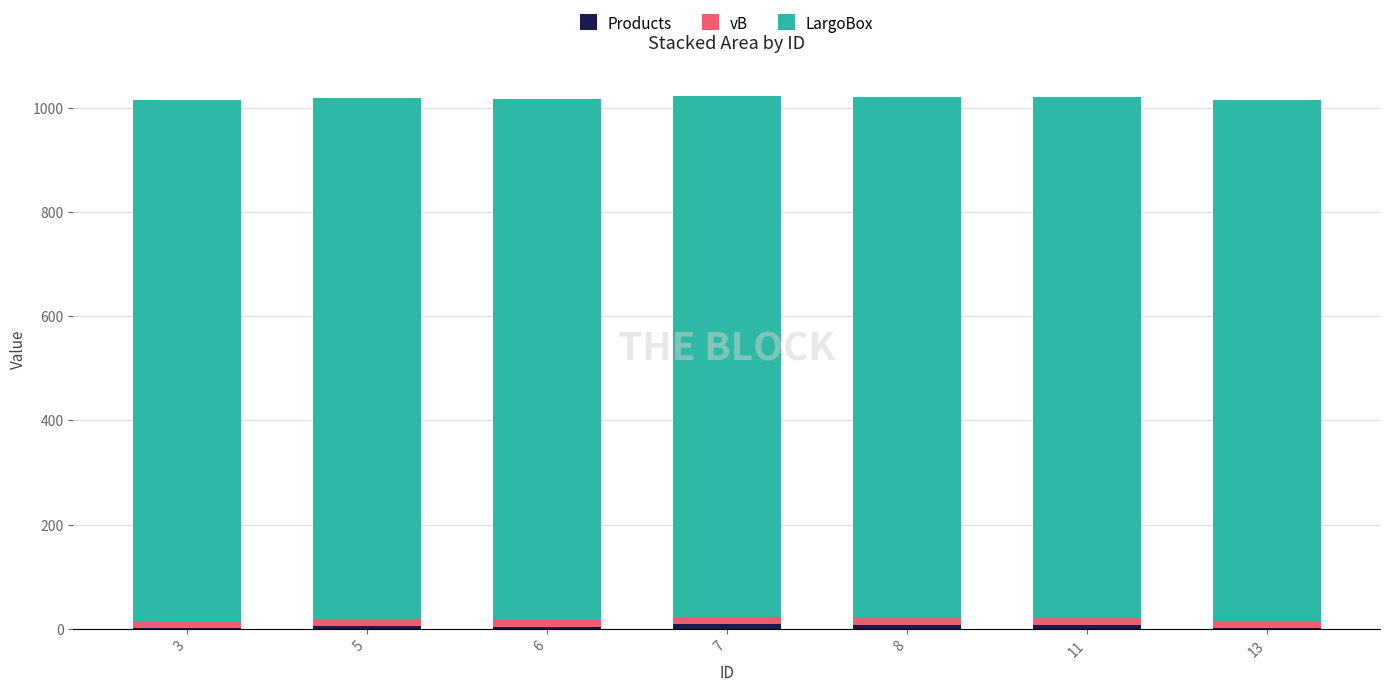

Which series has the largest total across all categories?

LargoBox